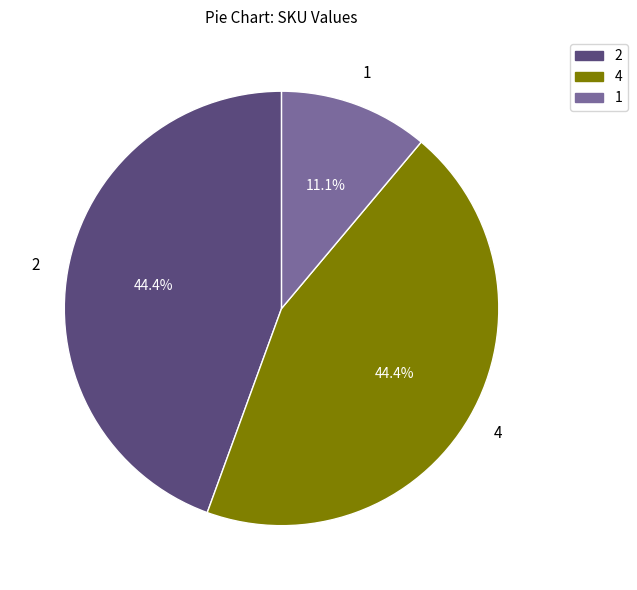

How many slices are in this pie chart?

3